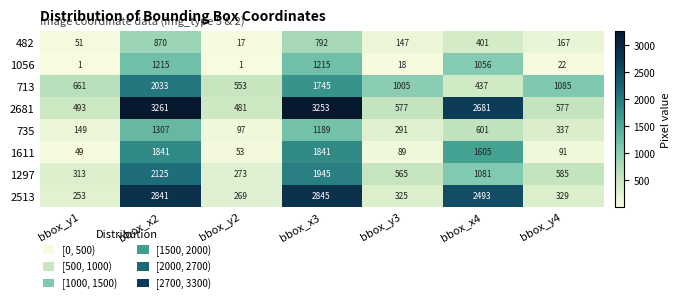

The value of 1056 at bbox_x3 is 1215. True or false?

True